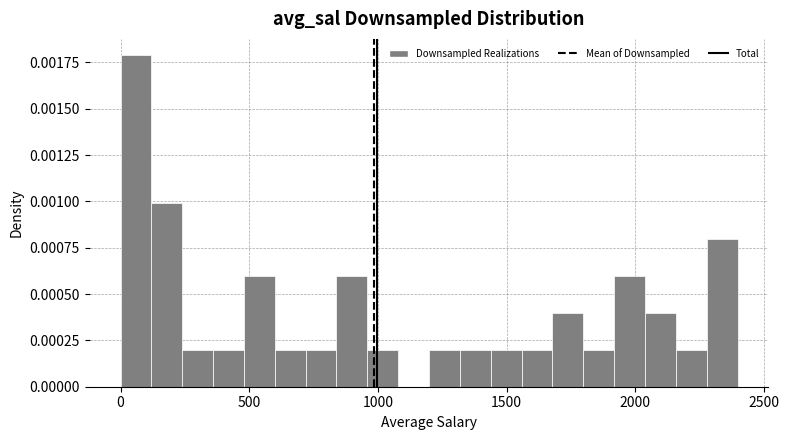

Around what value on the x-axis is the tallest bar? Give the approximate position of its centre, as read against the axis.

50